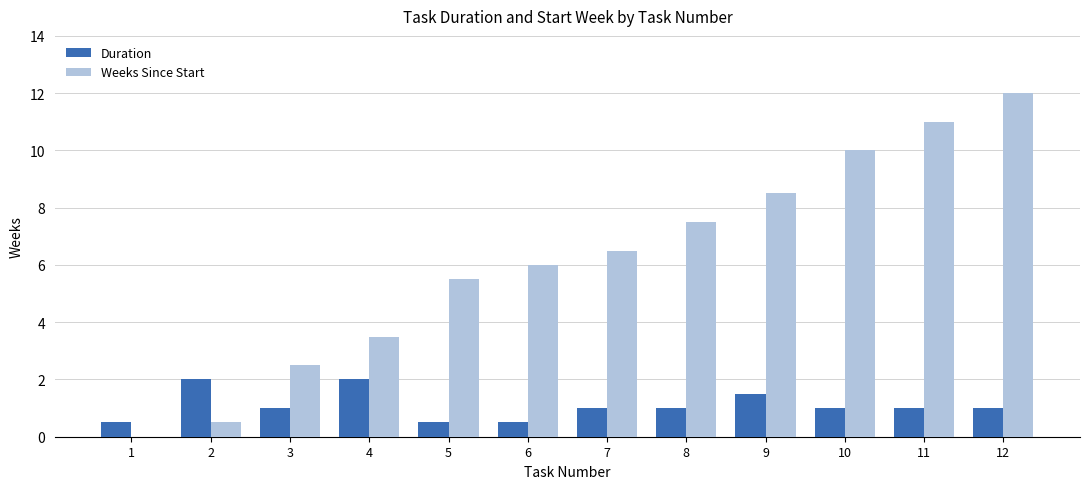

What is the sum of all Weeks Since Start values?

73.5